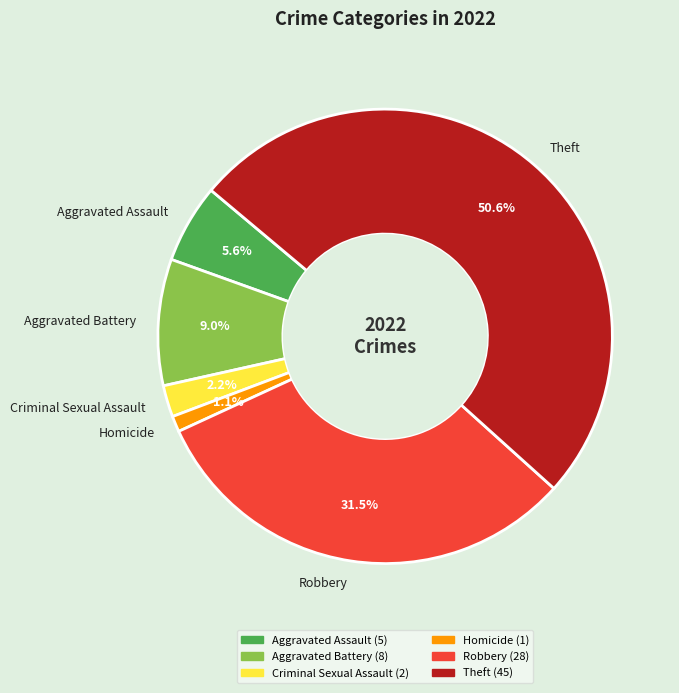

Which slice is the largest?

Theft